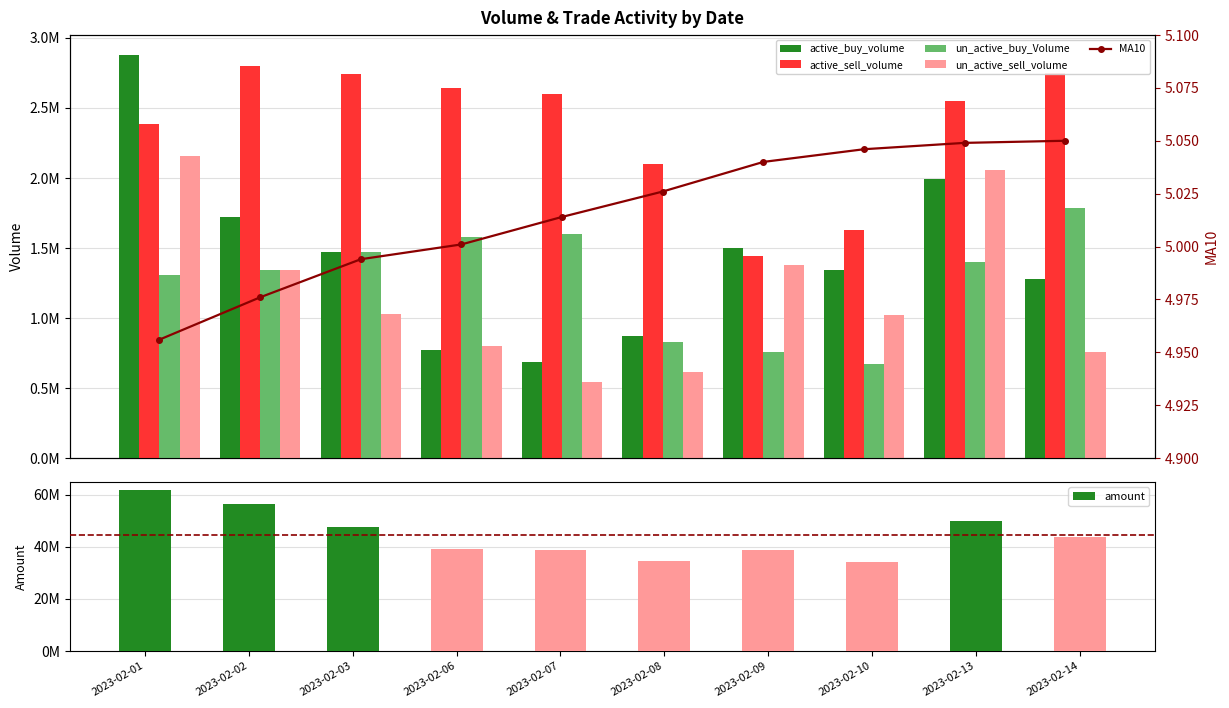

Rank the categories by un_active_buy_Volume value from lowest to highest.

2023-02-10, 2023-02-09, 2023-02-08, 2023-02-01, 2023-02-02, 2023-02-13, 2023-02-03, 2023-02-06, 2023-02-07, 2023-02-14